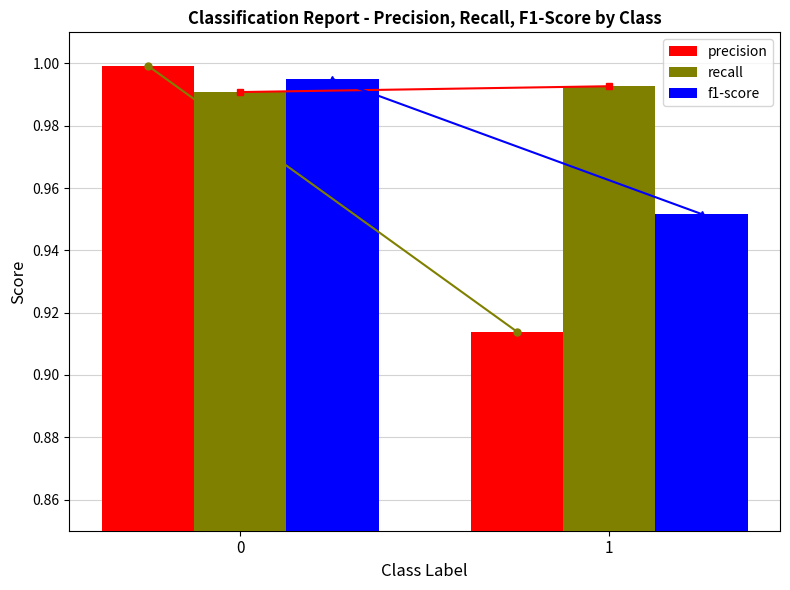

Between 0 and 1, which series saw the biggest shift?

precision